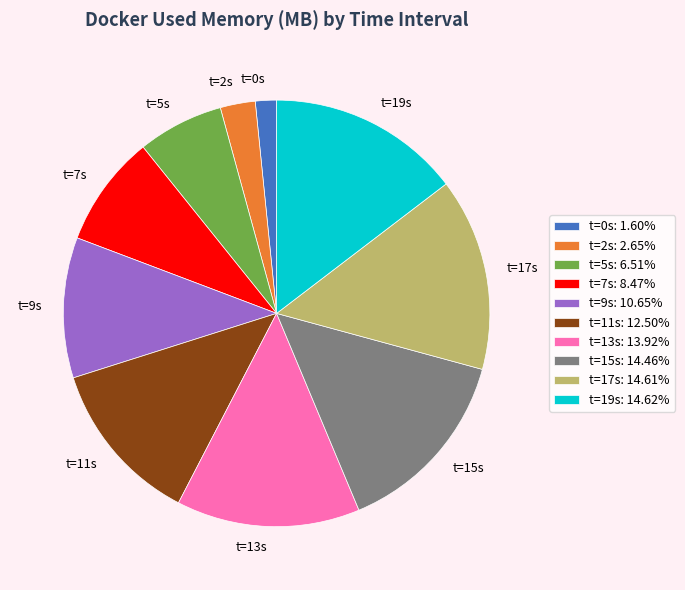

Between t=2s and t=13s, which is larger?

t=13s